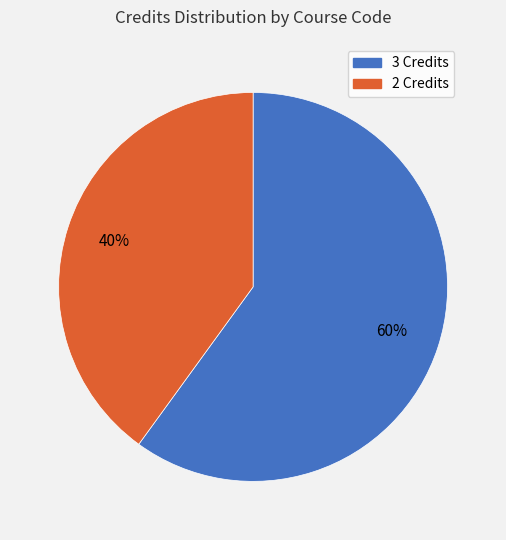

To the nearest percent, what is the difference between the largest and smallest slice percentages?

20%